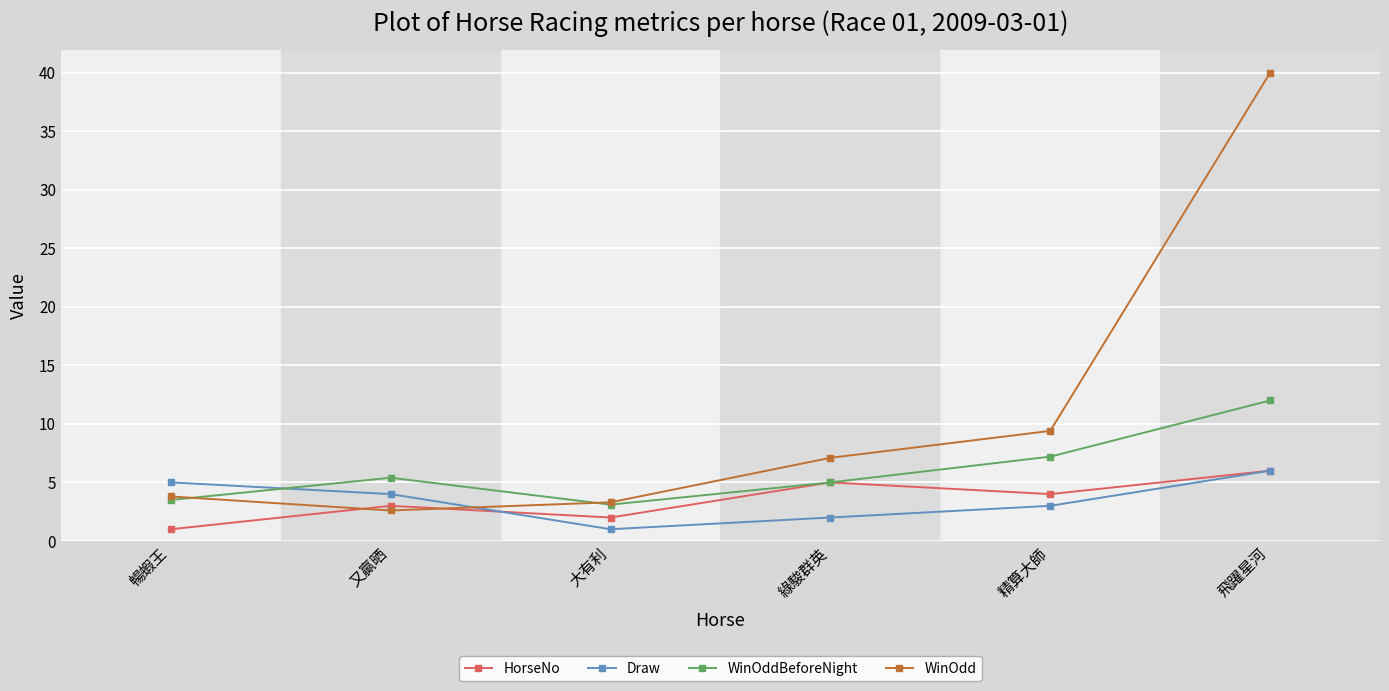

Where is WinOddBeforeNight nearest to the value 7?

精算大師